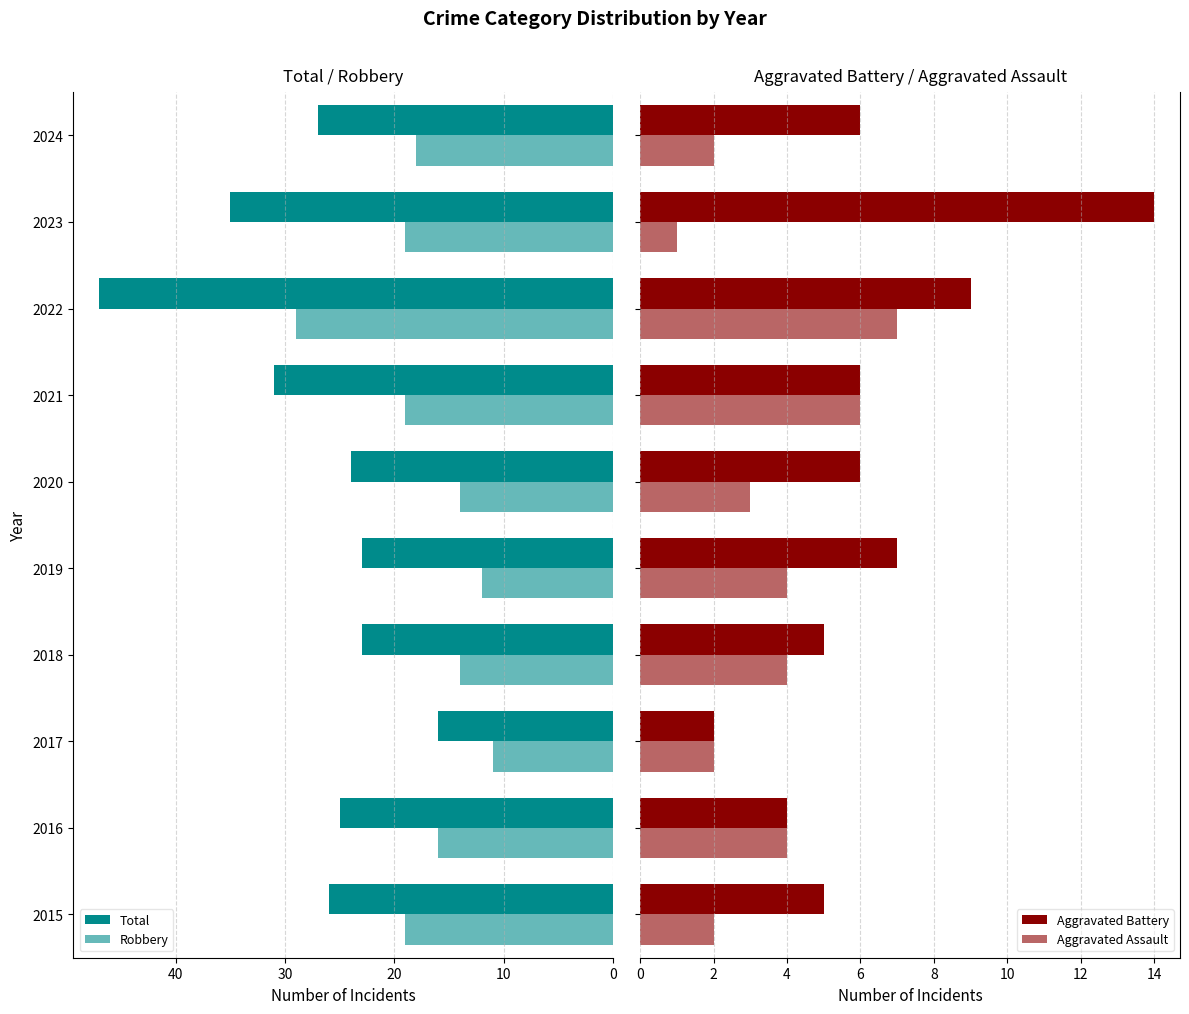

How many distinct data groups are displayed?

4